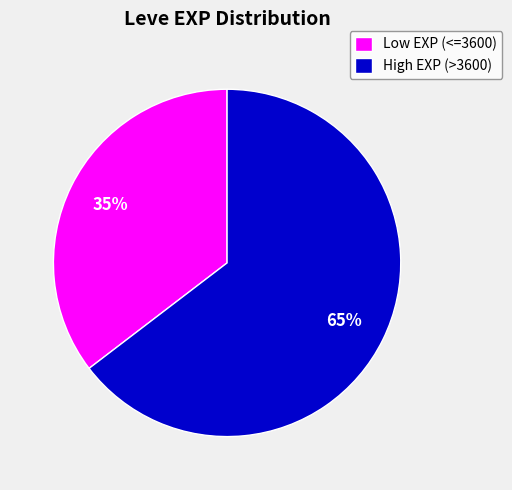

True or false: High EXP (>3600) accounts for 58% of the total.

False